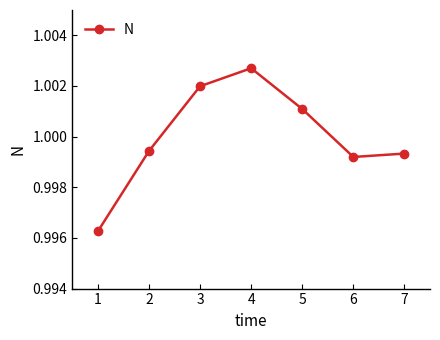

What is the sum of all values?

7.0